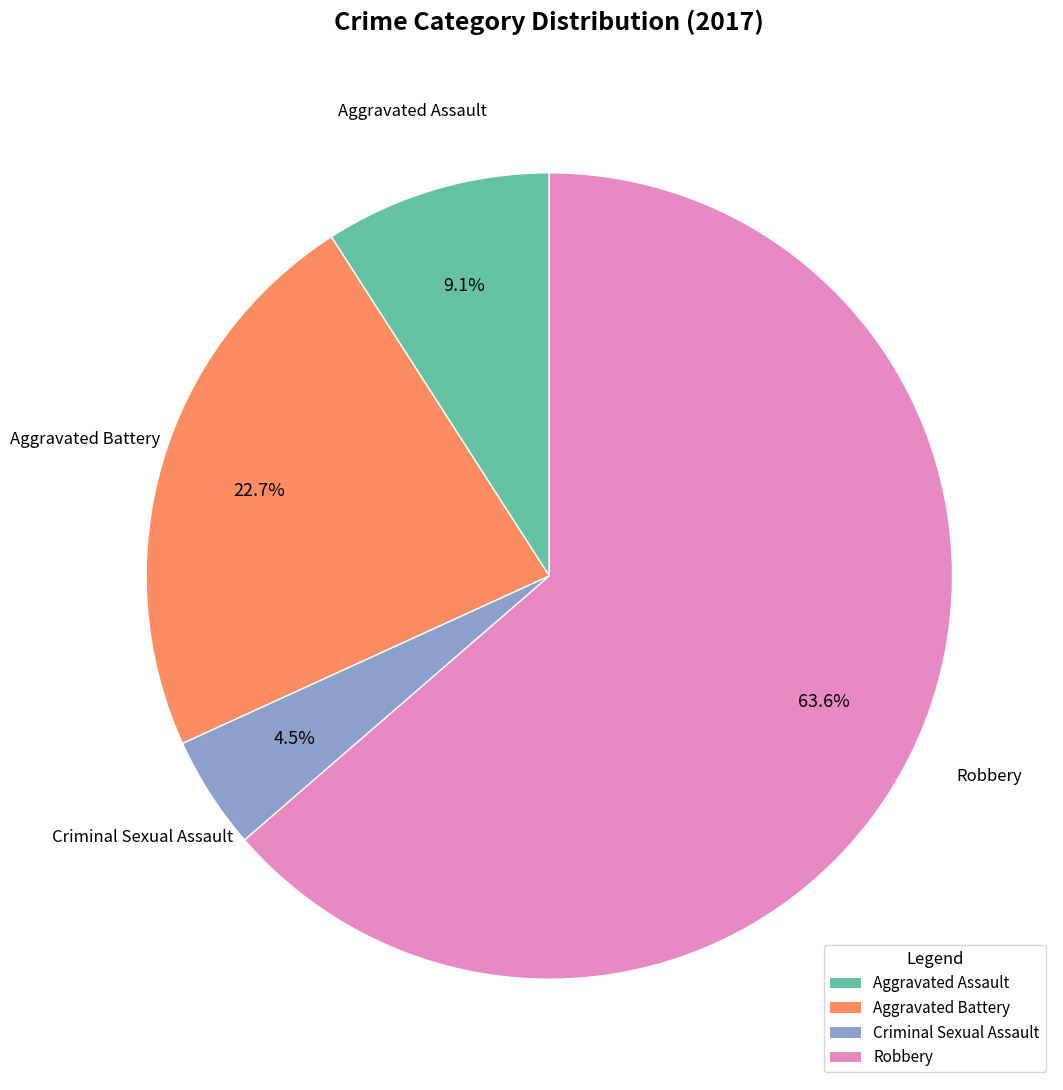

Rank the categories by value from highest to lowest.

Robbery, Aggravated Battery, Aggravated Assault, Criminal Sexual Assault